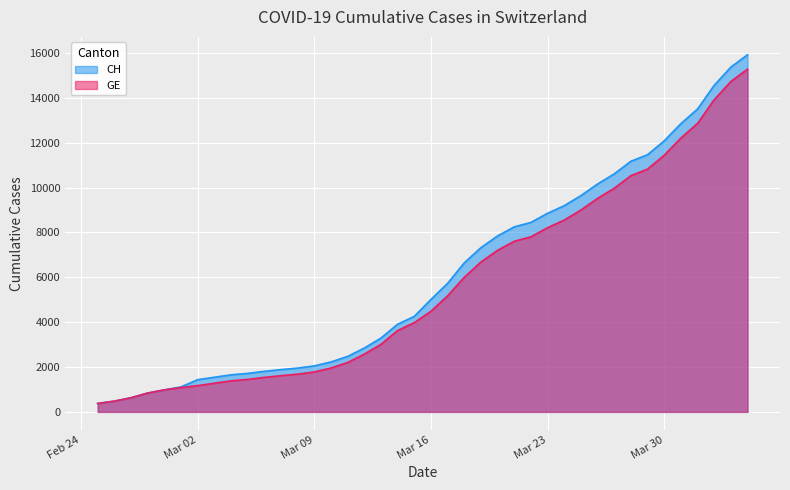

Which series has the largest total across all categories?

CH